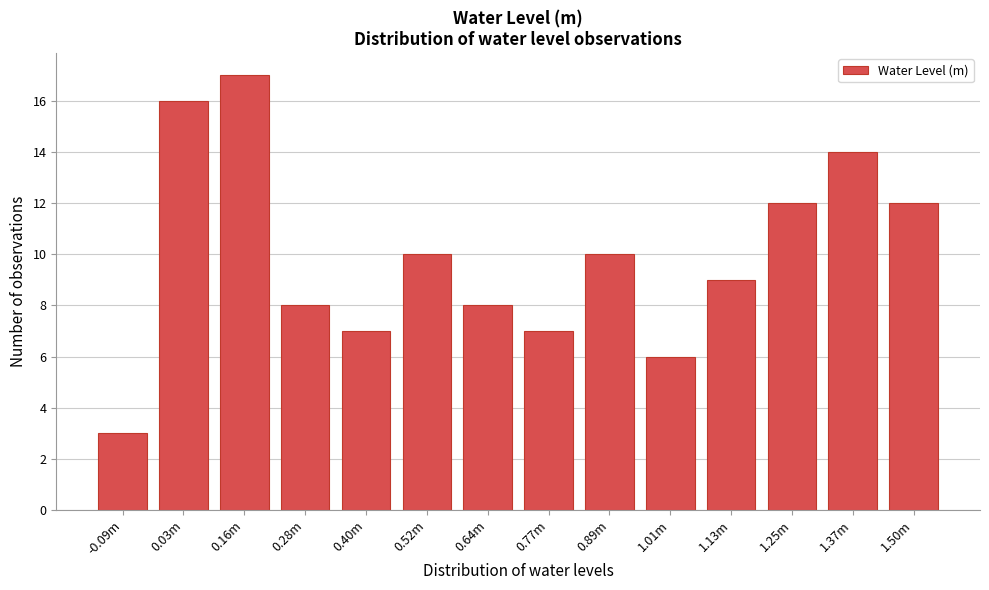

Reading left to right, list all the values displayed in this chart.

-0.09m=3	0.03m=16	0.16m=17	0.28m=8	0.40m=7	0.52m=10	0.64m=8	0.77m=7	0.89m=10	1.01m=6	1.13m=9	1.25m=12	1.37m=14	1.50m=12